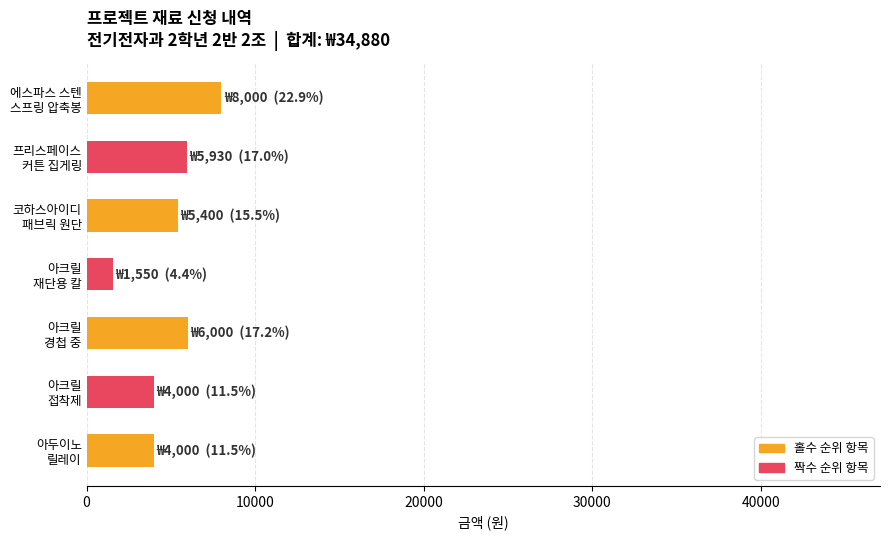

What is the value of the 7th bar from the top?

4000